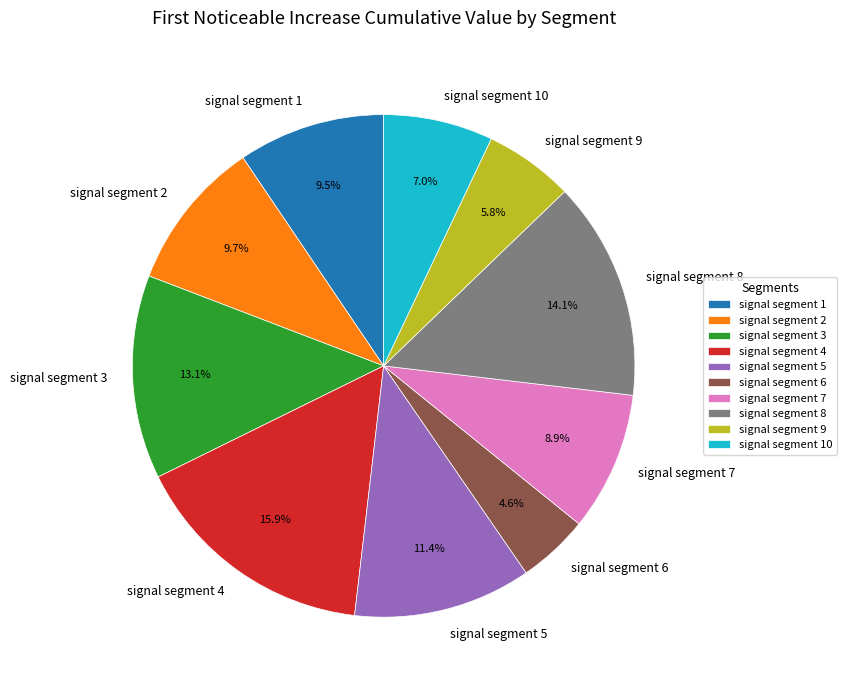

Which slice is the smallest?

signal segment 6